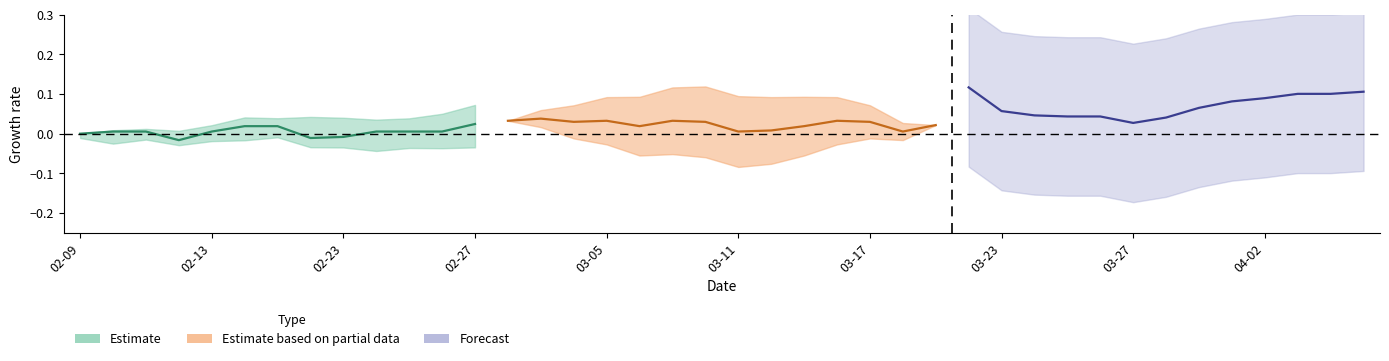

How many interior local peaks does the high series have?

5